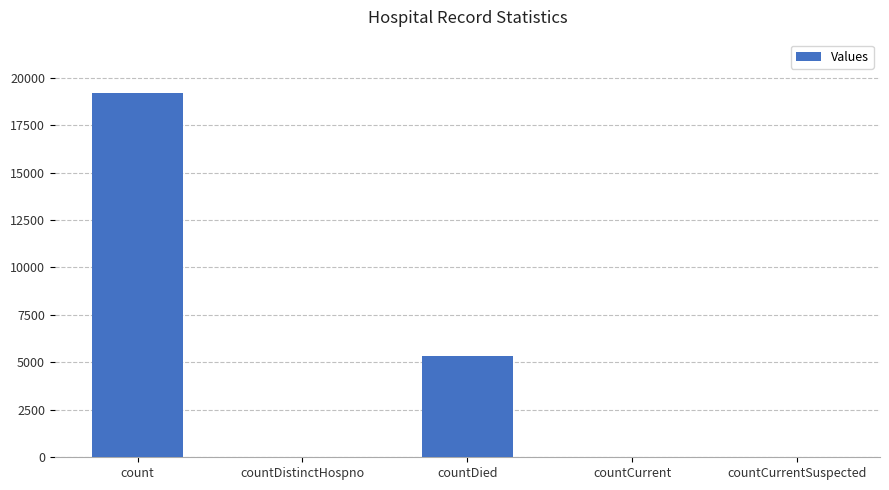

At which category does the chart reach its peak across all series?

count